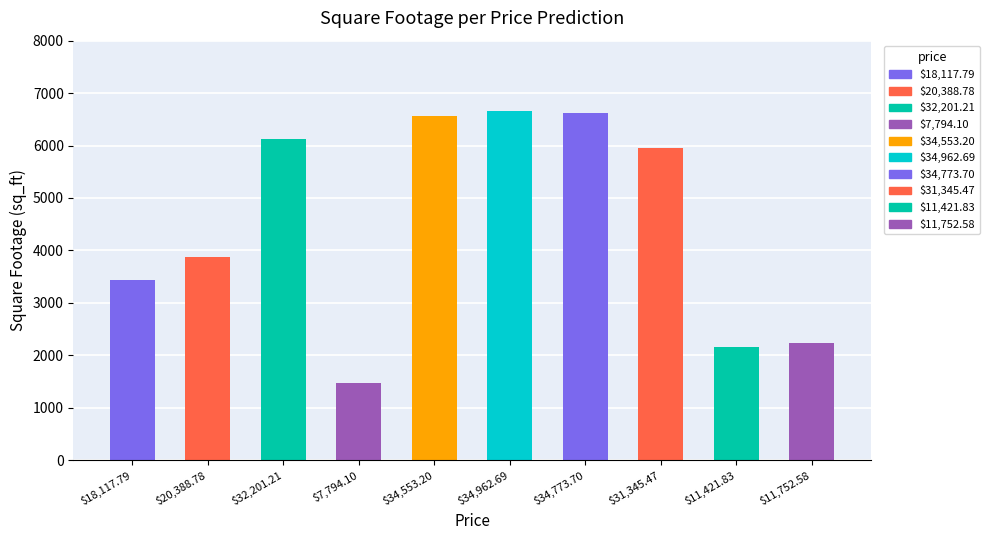

Approximately how many times larger is the value at $11,421.83 compared to $34,773.70?

0.3